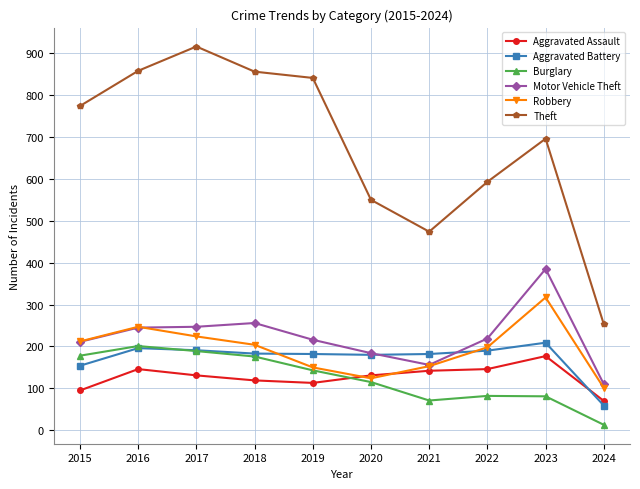

How many categories are shown in the chart?

10